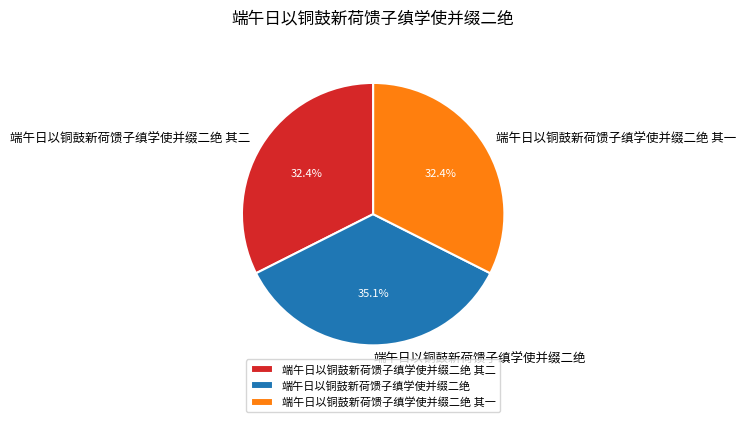

Does 端午日以铜鼓新荷馈子缜学使并缀二绝 其一 account for over 50% of the chart?

No